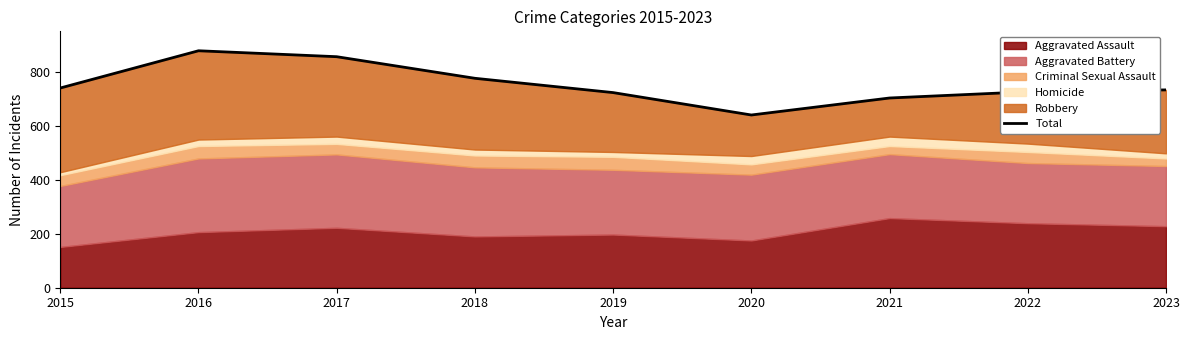

Rank the categories by value from lowest to highest.

2020, 2021, 2019, 2022, 2023, 2015, 2018, 2017, 2016